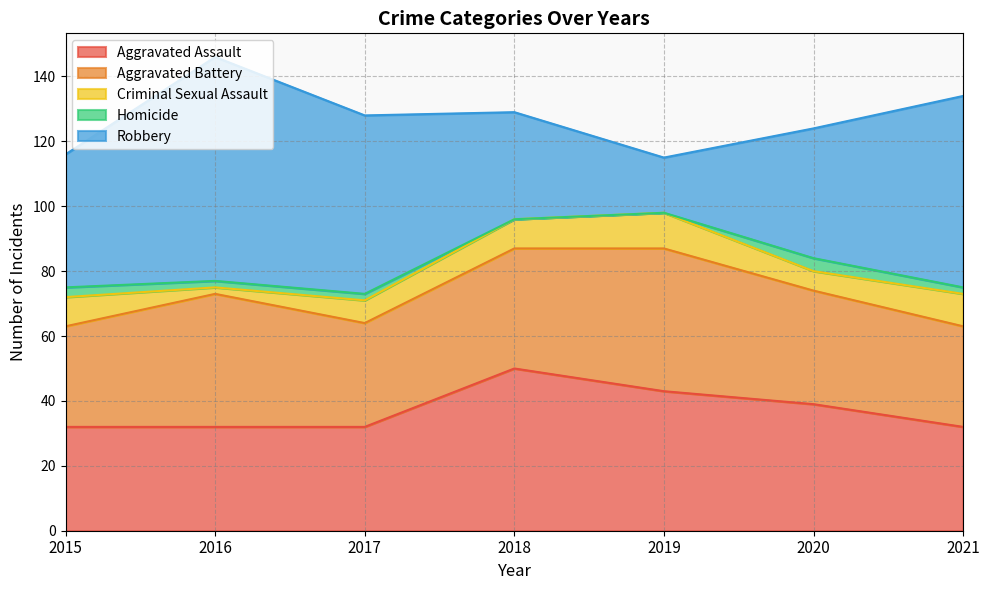

The Aggravated Battery series shows 8 at 2020. True or false?

False